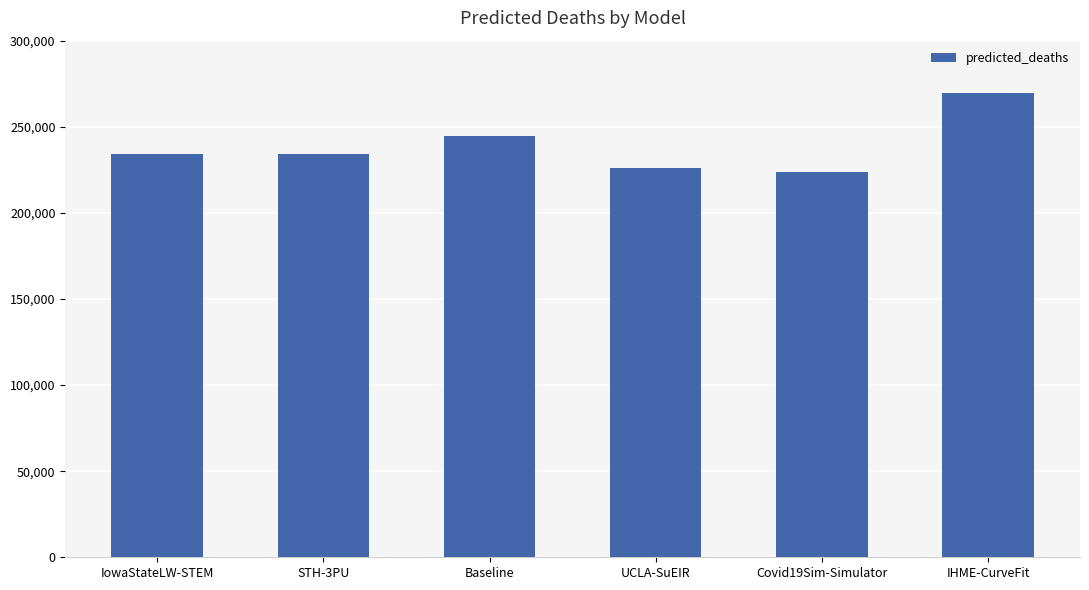

What is the greatest value displayed?

269373.9